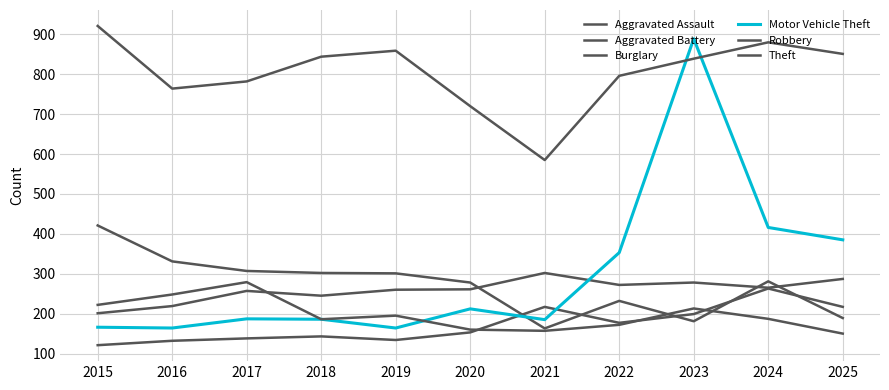

Does the chart have visible grid lines?

Yes